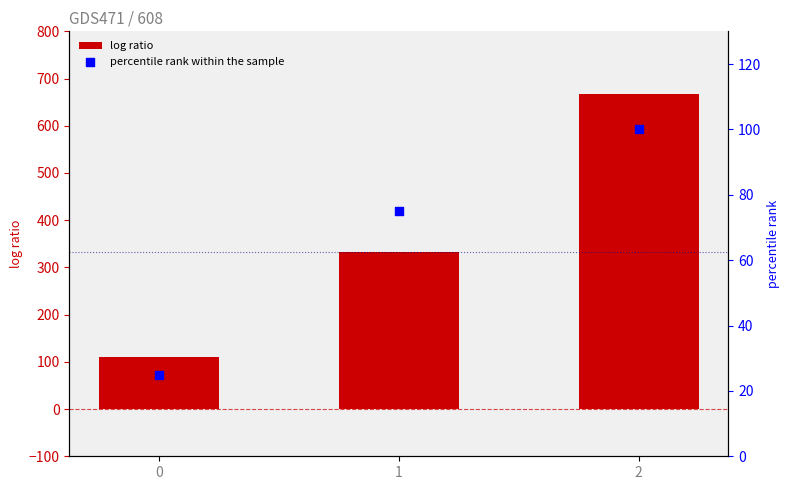

Which series has the largest total across all categories?

log ratio